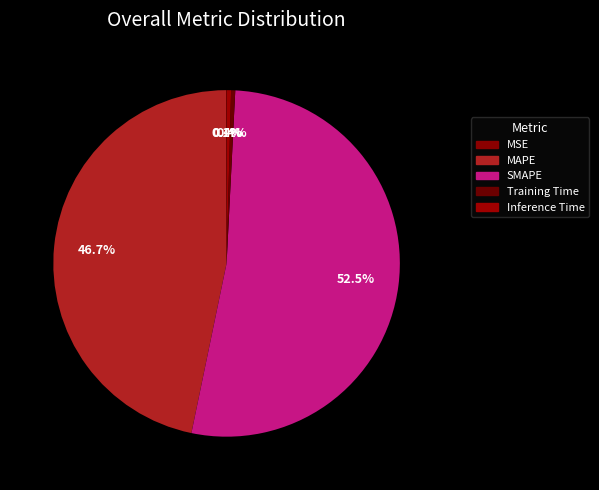

To the nearest percent, what is the average slice percentage?

20%